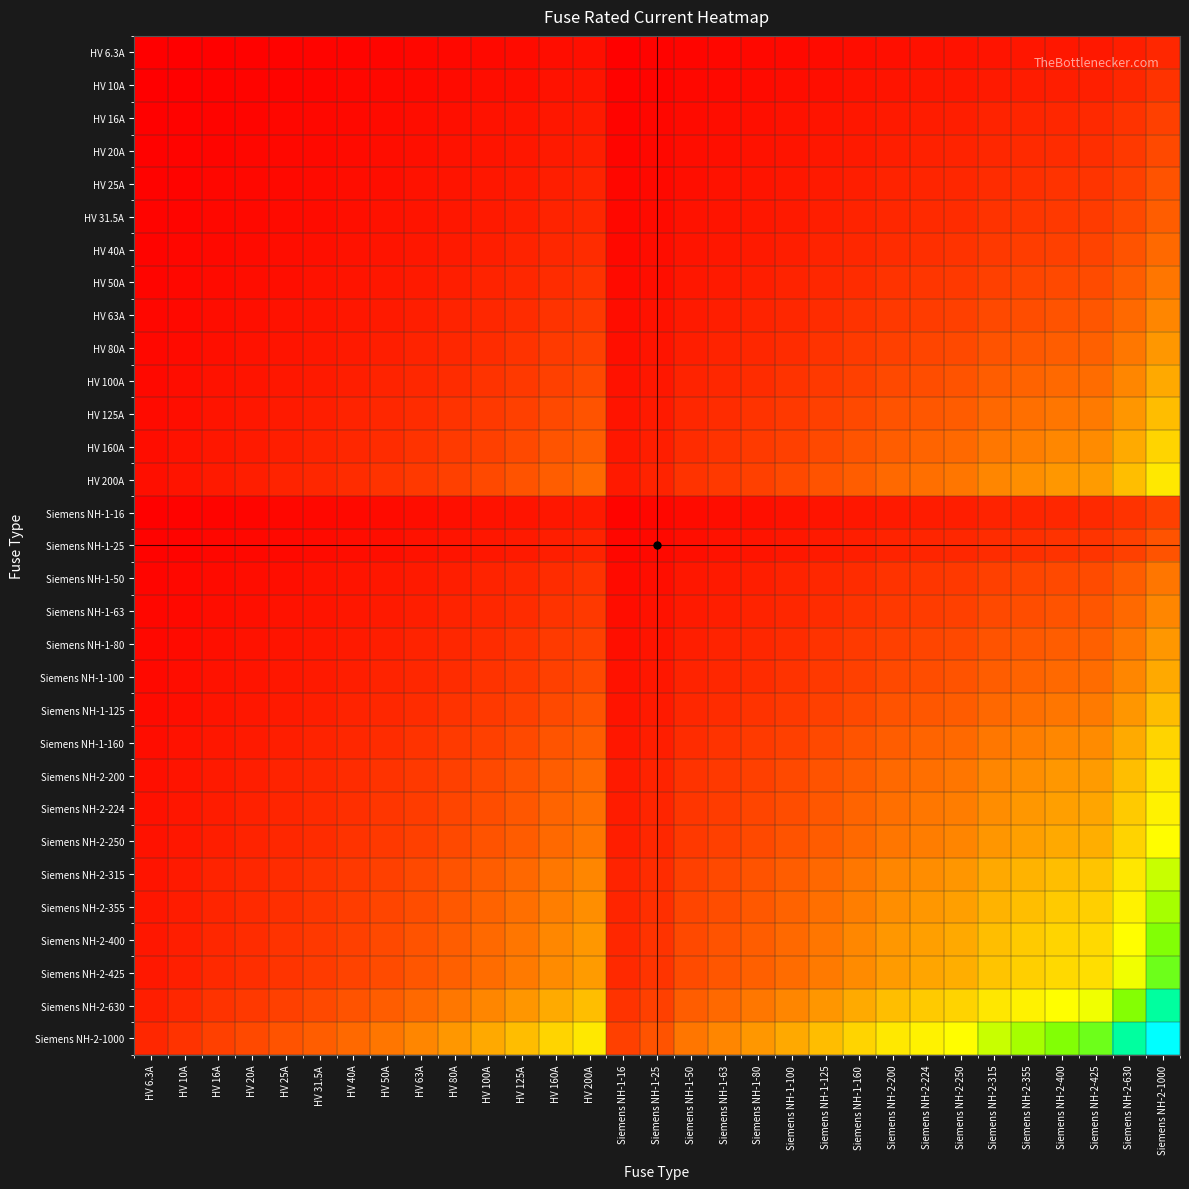

How many data points does each series have?

31